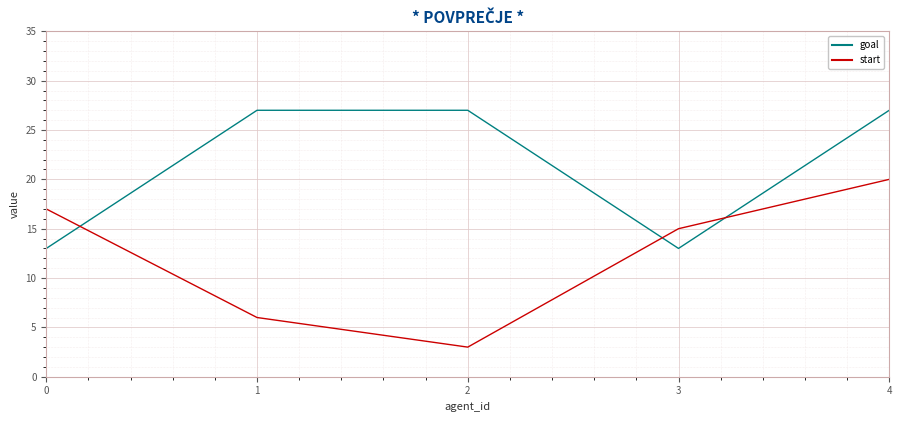

What is the approximate value of goal at 0, to the nearest 10?

10